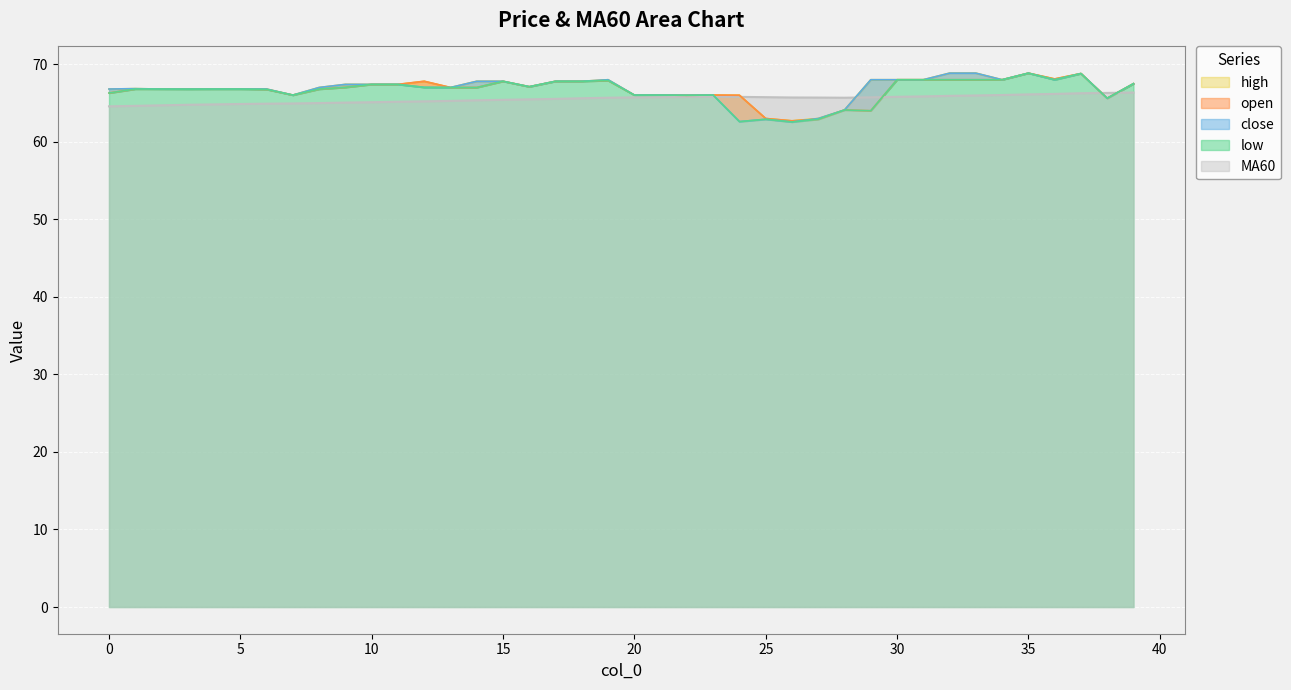

What is the highest value of the high series?

68.8